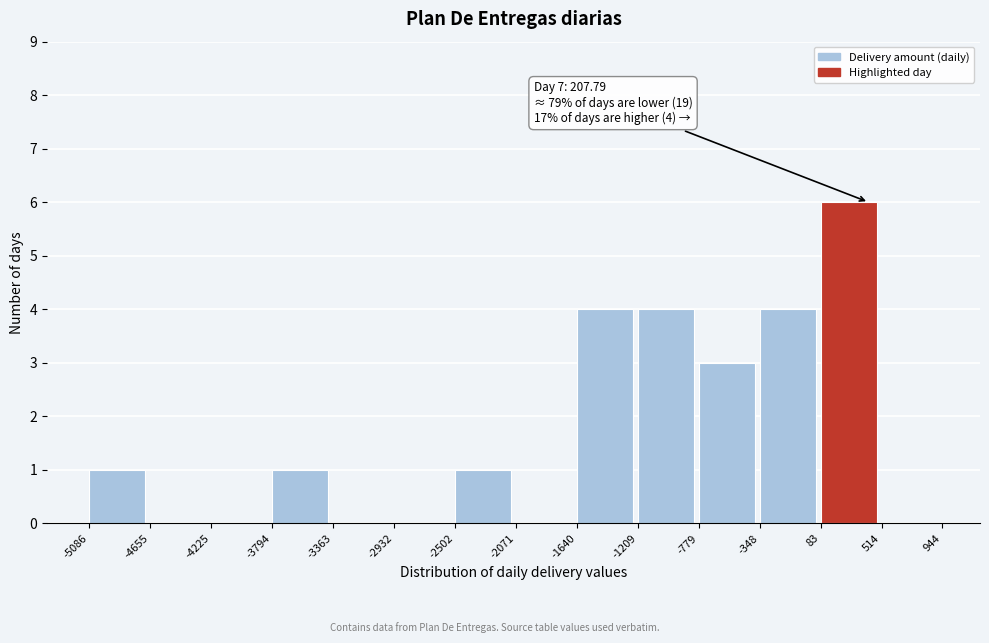

Over which range of the x-axis is the bar tallest?

83 to 514